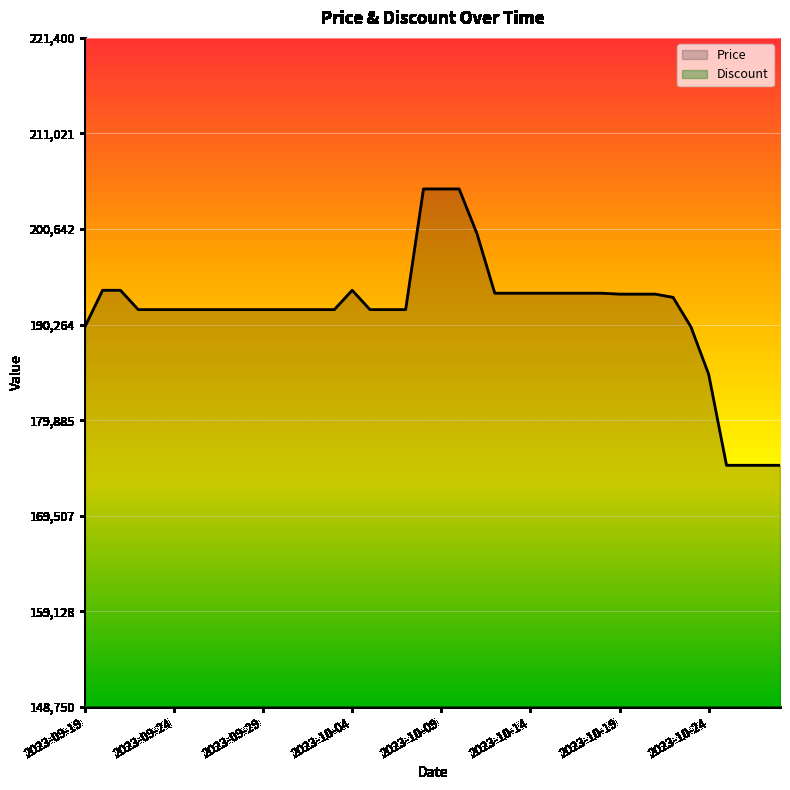

Reading left to right, list all the values displayed in this chart.

Price: 190000	194000	194000	191900	191900	191900	191900	191900	191900	191900	191900	191900	191900	191900	191900	194000	191900	191900	191900	205000	205000	205000	200160	193680	193680	193680	193680	193680	193680	193680	193580	193580	193580	193230	190040	184870	175000	175000	175000	175000
Discount: 148750	148750	148750	148750	148750	148750	148750	148750	148750	148750	148750	148750	148750	148750	148750	148750	148750	148750	148750	148750	148750	148750	148750	148750	148750	148750	148750	148750	148750	148750	148750	148750	148750	148750	148750	148750	148750	148750	148750	148750